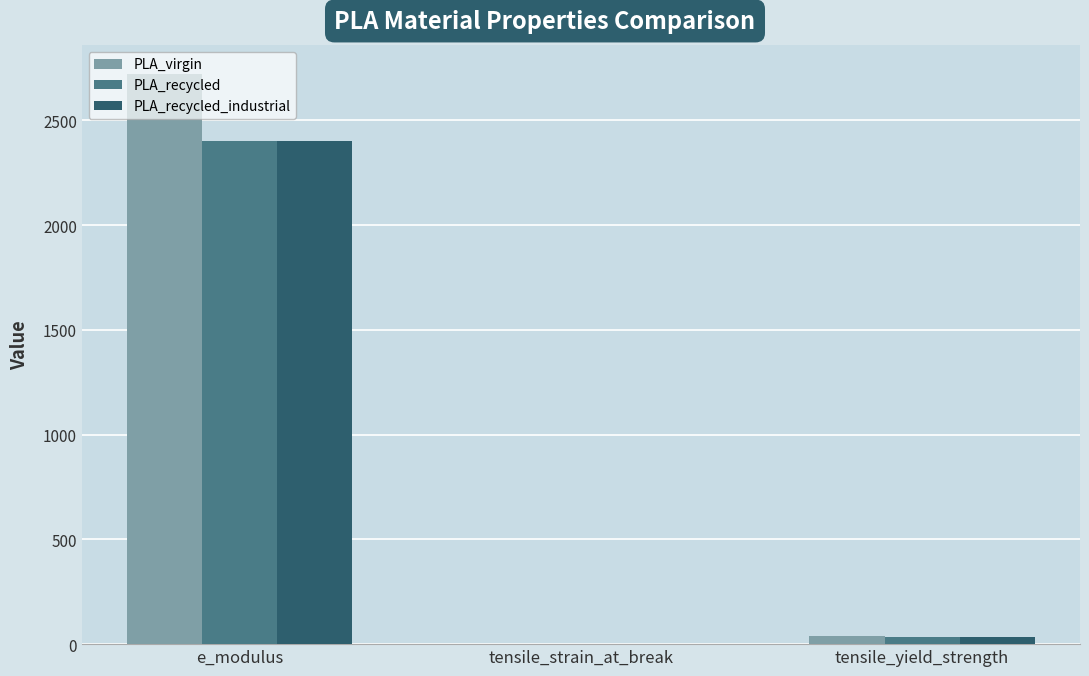

What value does the PLA_recycled series have at tensile_strain_at_break?

1.6